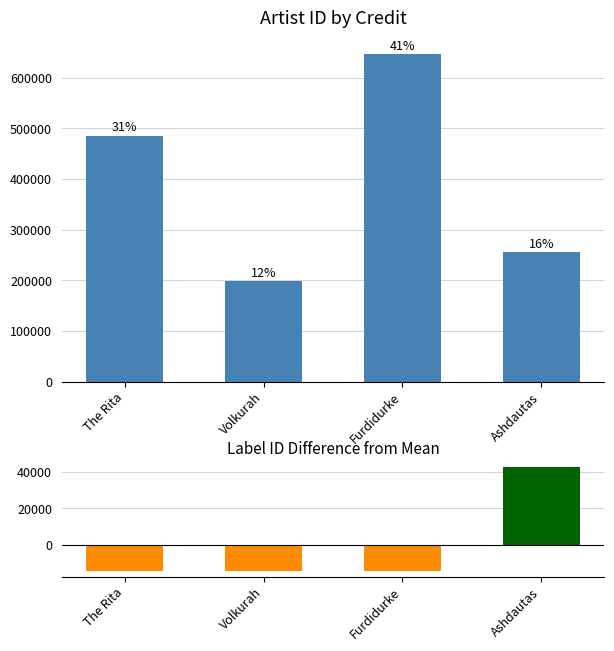

At which label is id closest to 422324?

The Rita